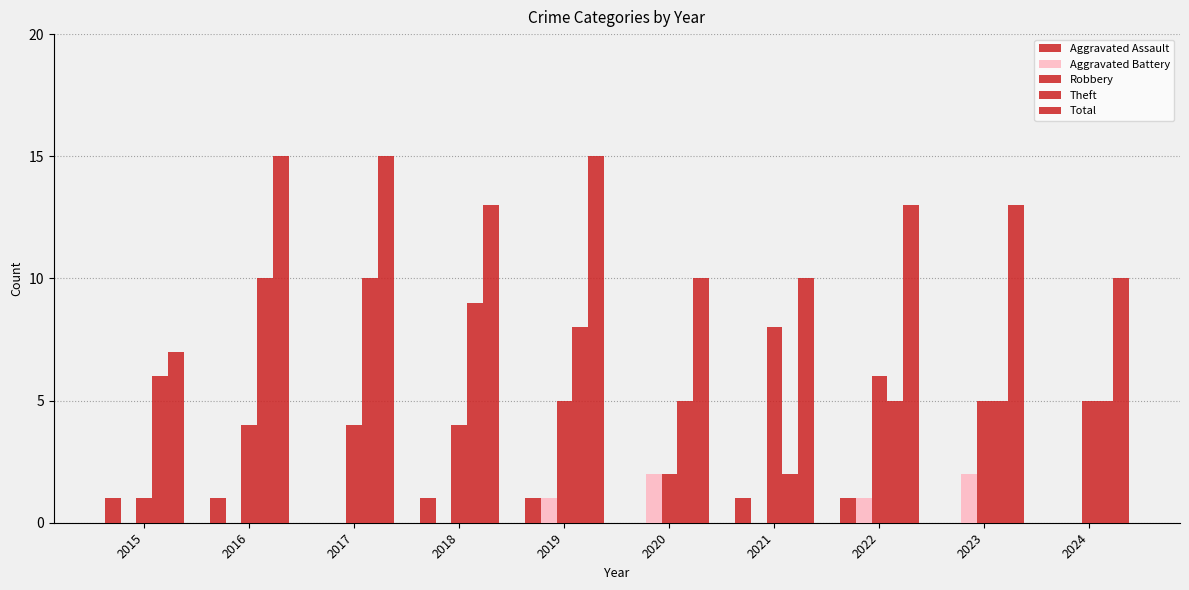

How many categories are shown in the chart?

10